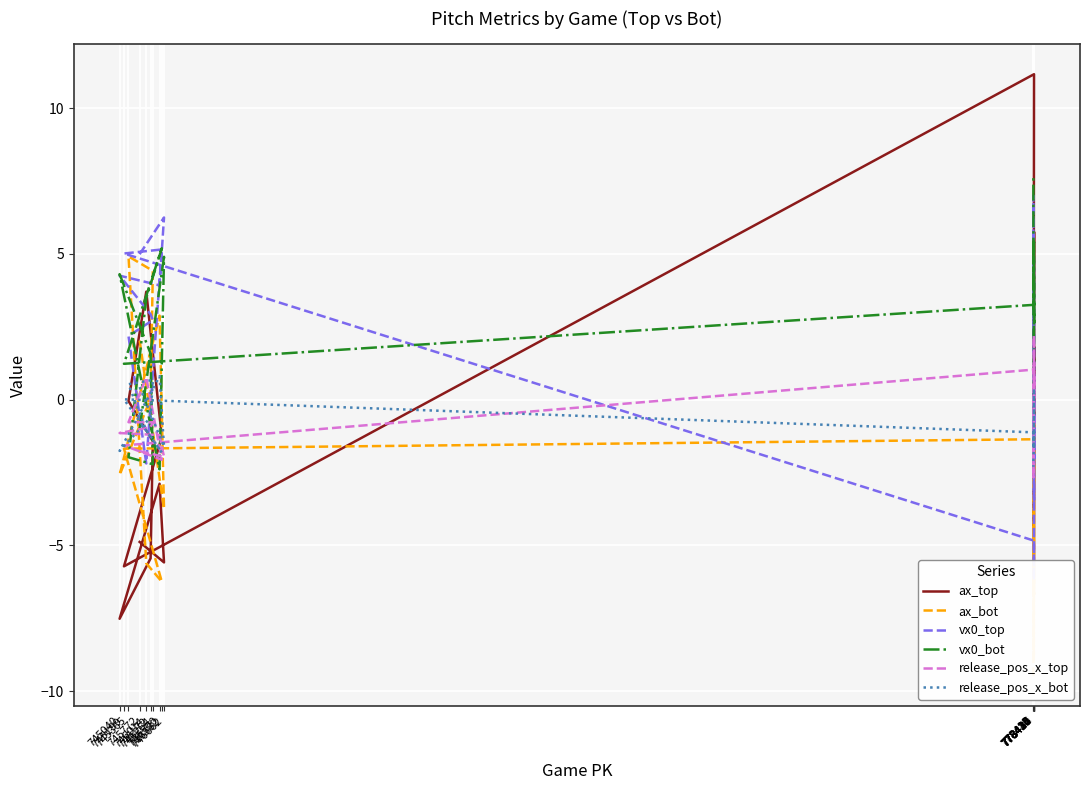

How many positive values does the vx0_bot series have?

15